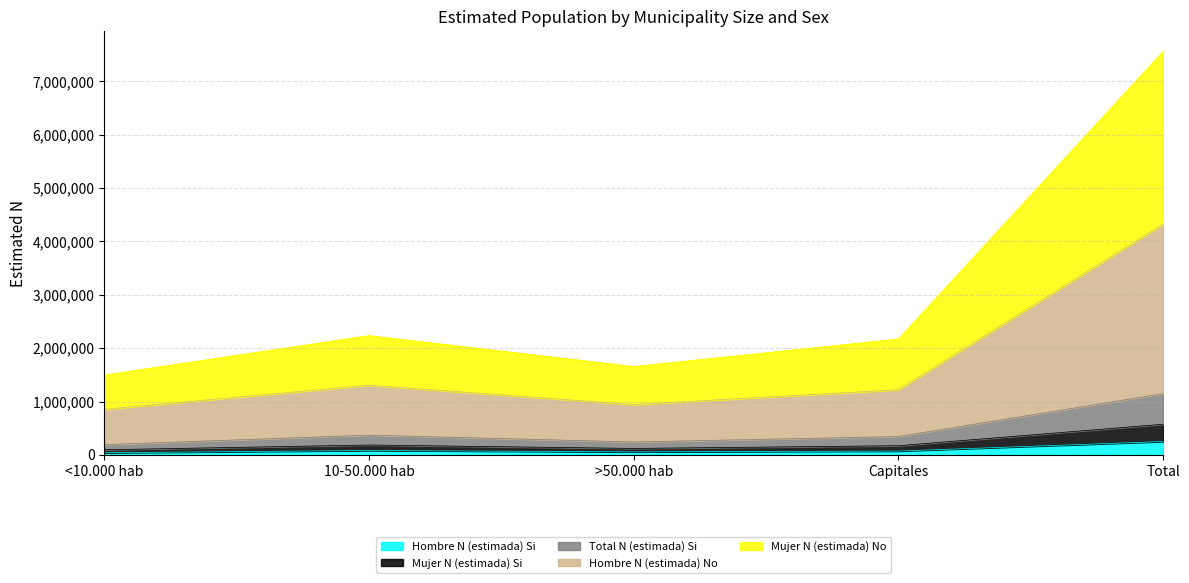

List the labels in order of Total N (estimada) Si value, largest first.

Total, 10-50.000 hab, Capitales, >50.000 hab, <10.000 hab